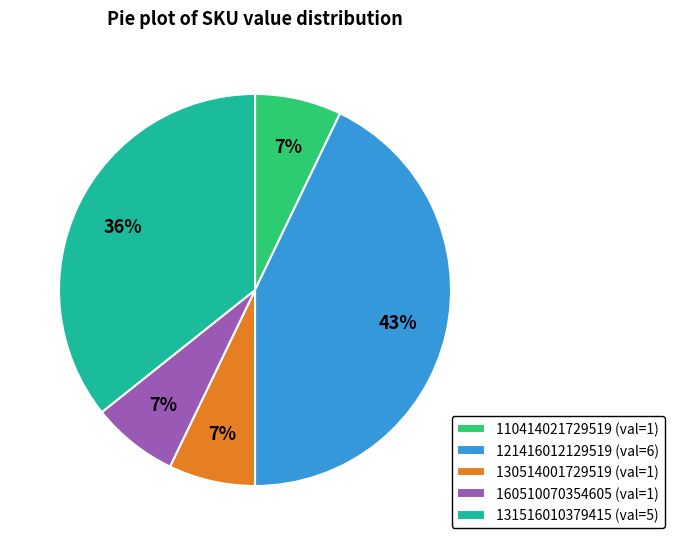

To the nearest percent, what portion does 110414021729519 (val=1) represent?

7%